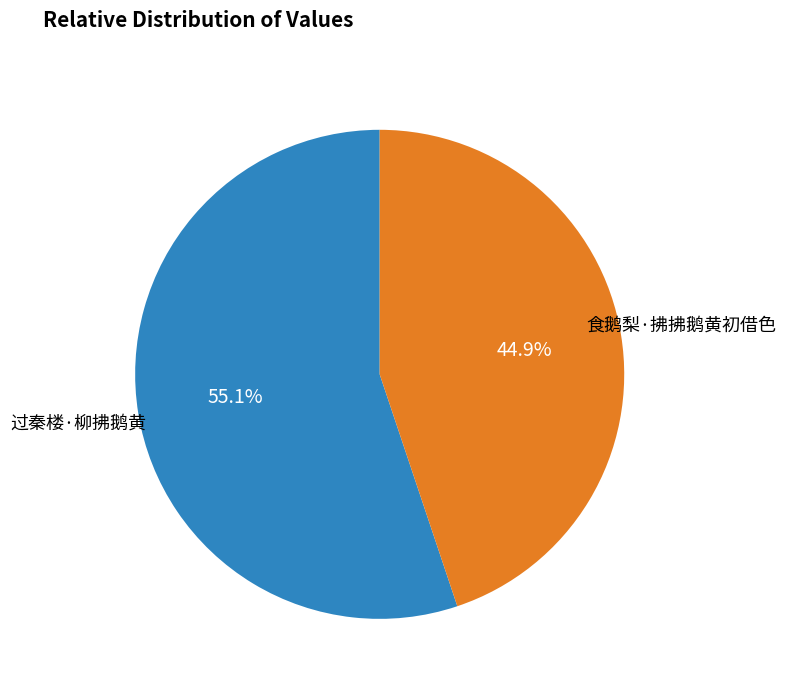

Rank the categories by value from lowest to highest.

食鹅梨·拂拂鹅黄初借色, 过秦楼·柳拂鹅黄